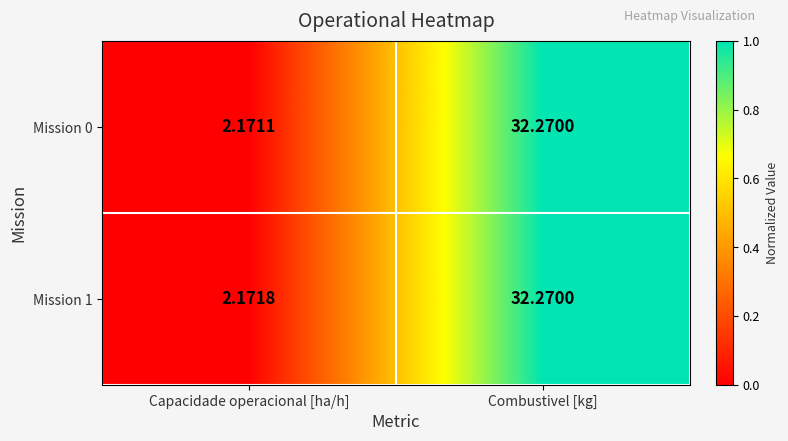

At which label does Mission 0 reach its peak?

Combustivel [kg]